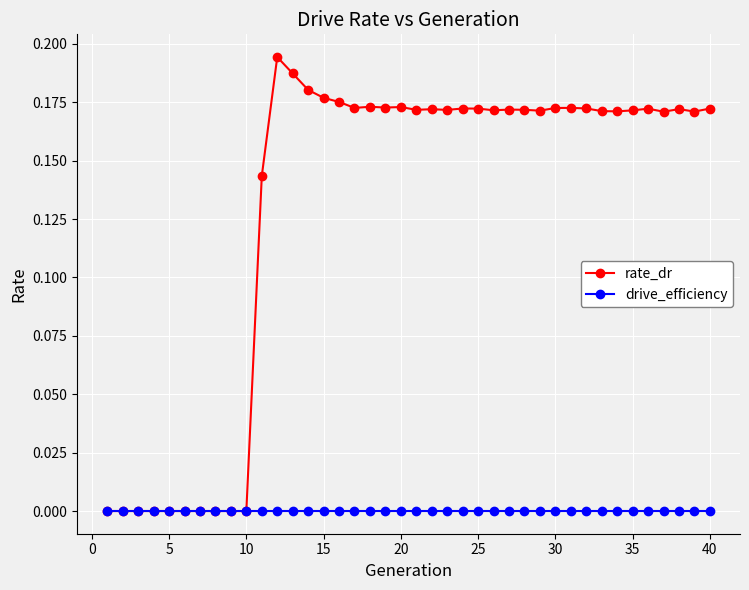

Rank the series by their maximum value, from lowest to highest.

drive_efficiency, rate_dr